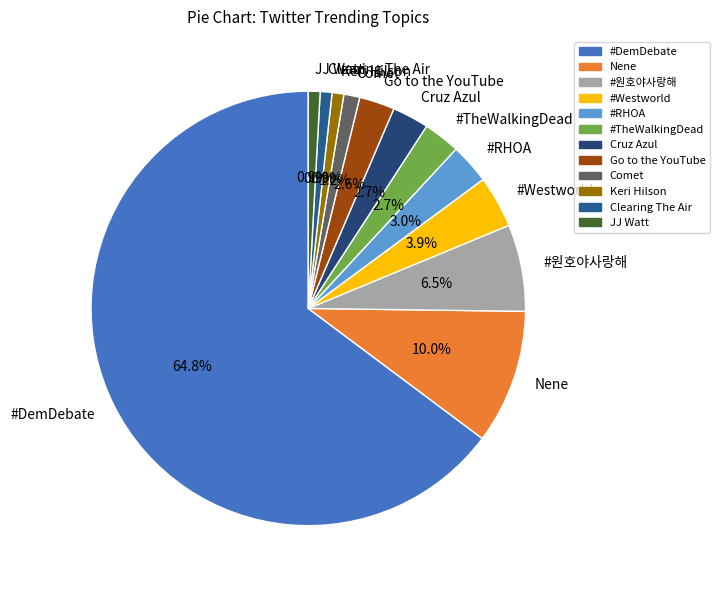

Approximately how many times larger is the value at #Westworld compared to #TheWalkingDead?

1.4